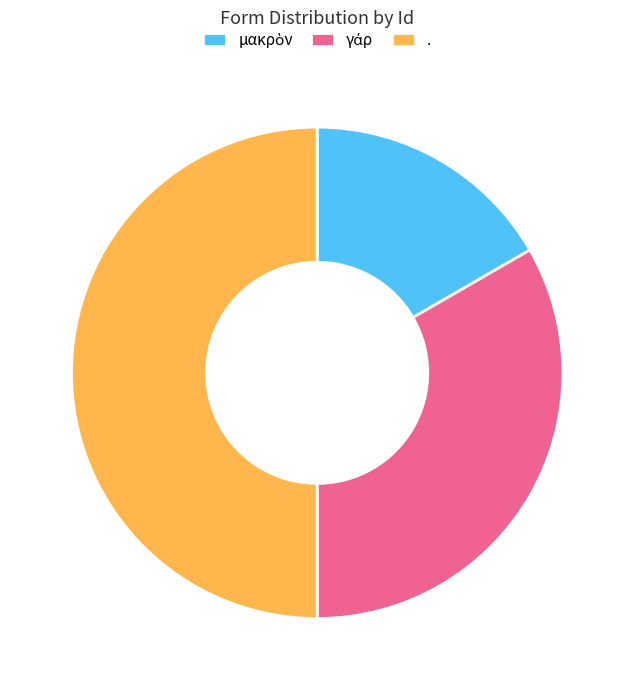

True or false: . accounts for 50% of the total.

True